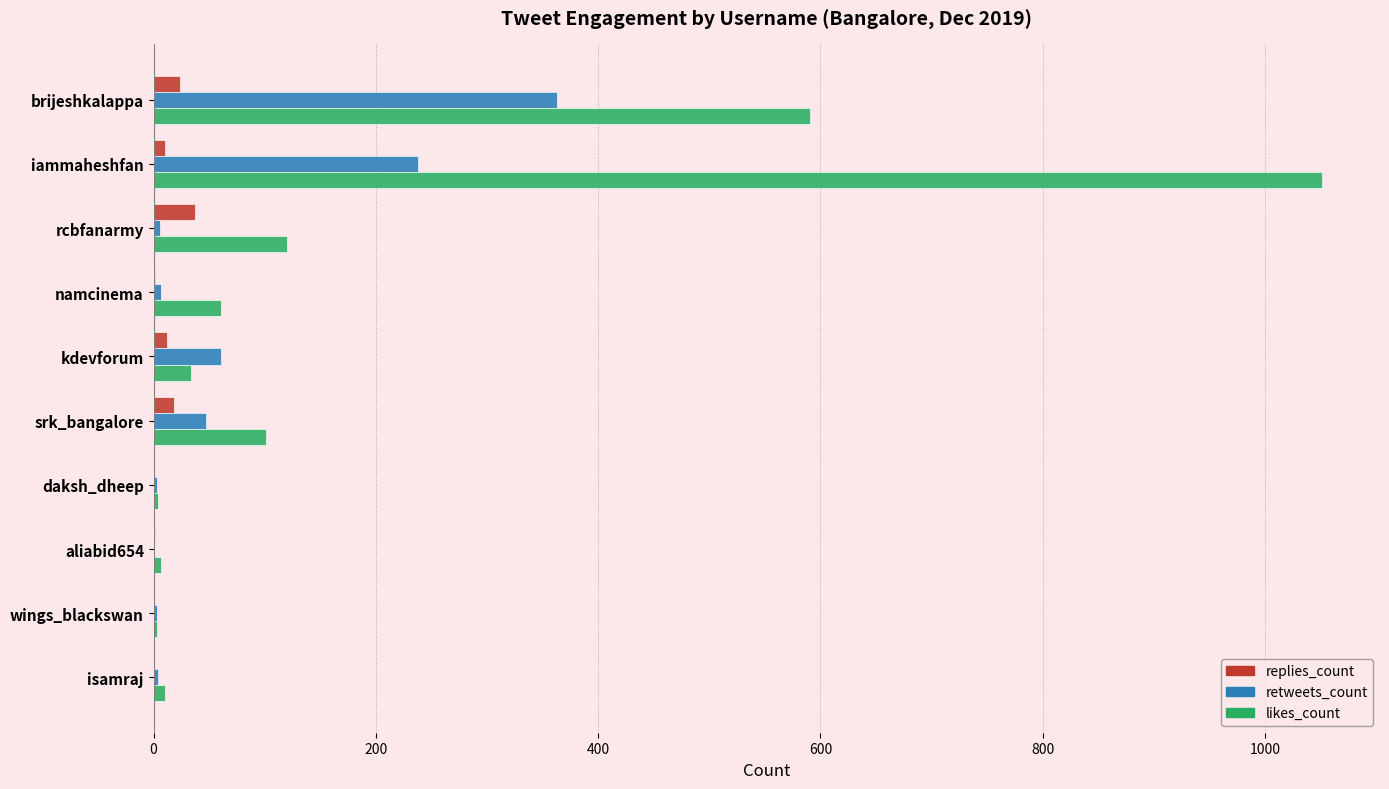

At which category is the sum across all series the highest?

iammaheshfan